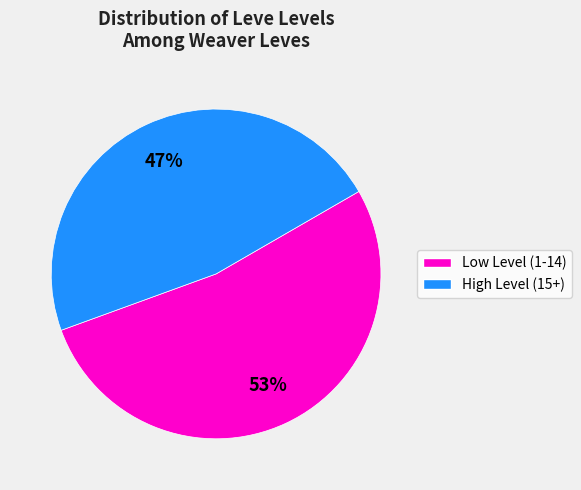

To the nearest percent, what is the average slice percentage?

50%